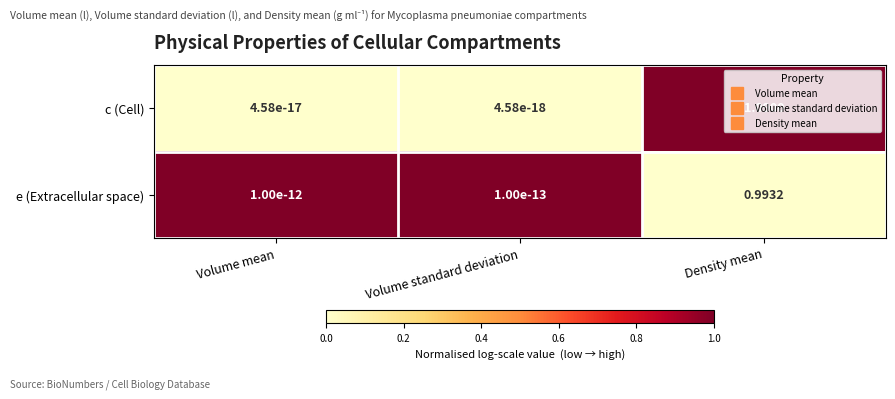

List the series in order of their peak value, lowest first.

e (Extracellular space), c (Cell)